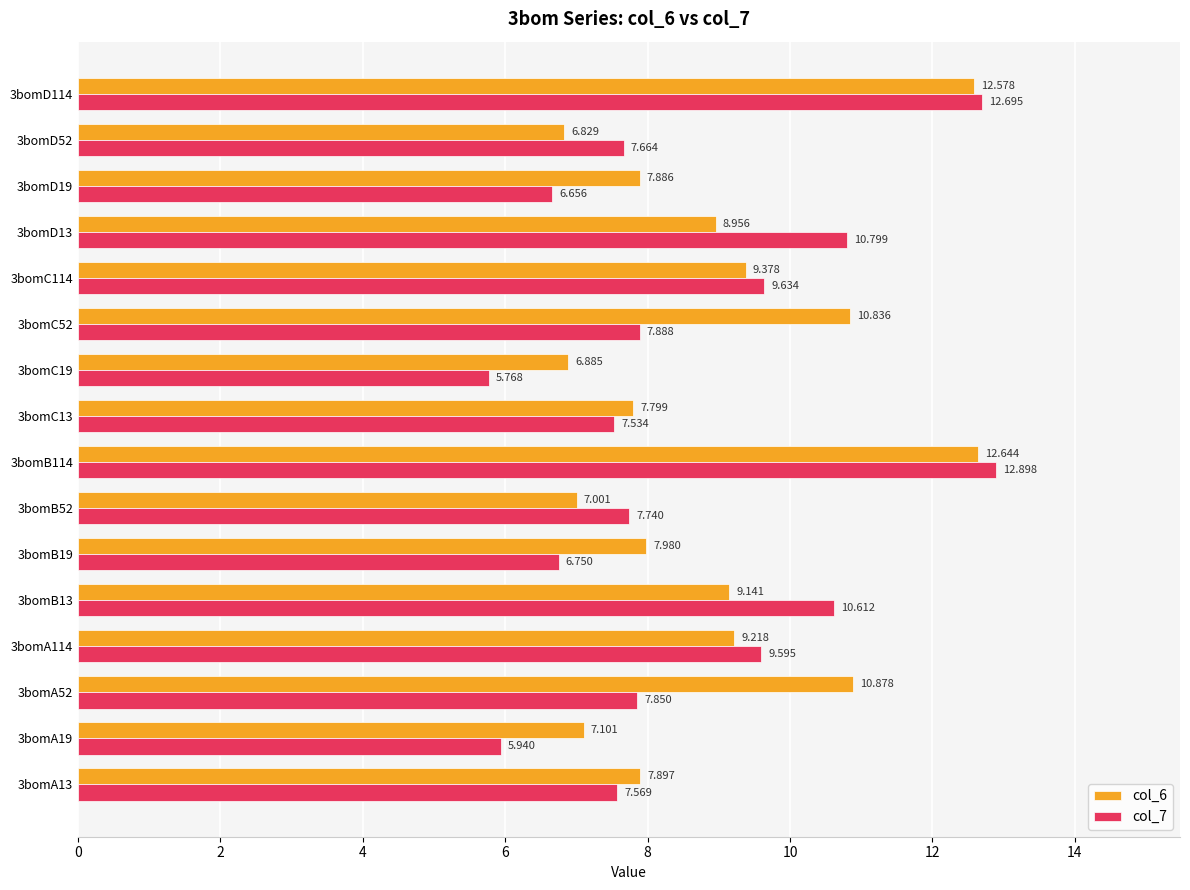

How many categories are shown in the chart?

16